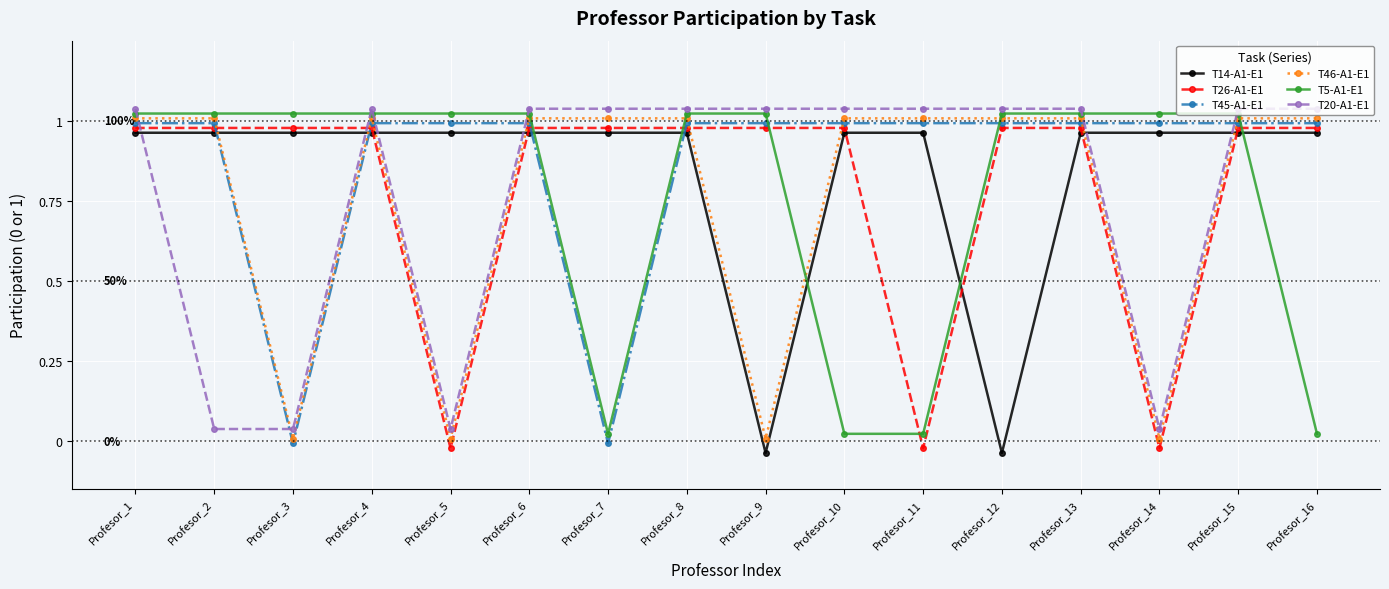

Is it true that T14-A1-E1 equals 1.0 at Profesor_15?

True